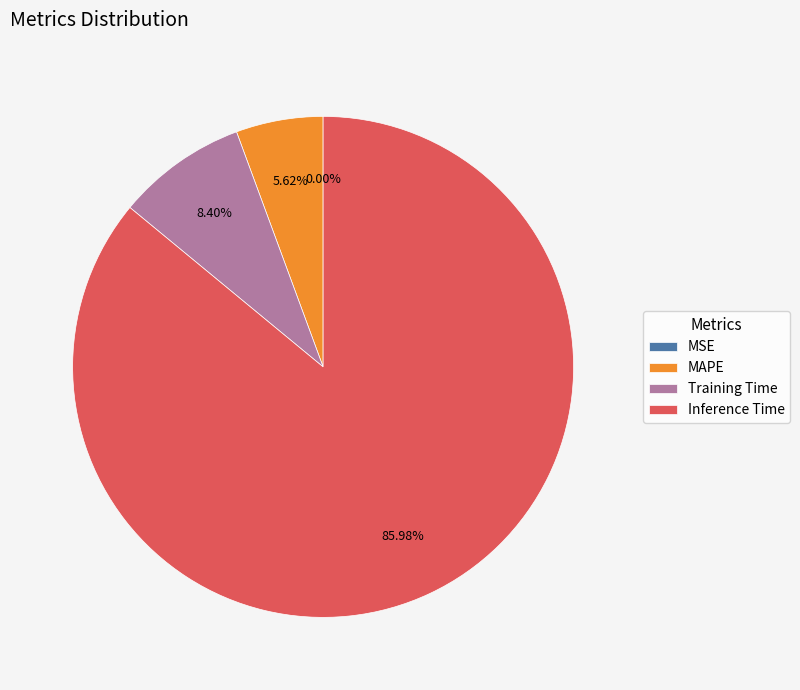

How much of the chart is everything except Training Time?

91.6%